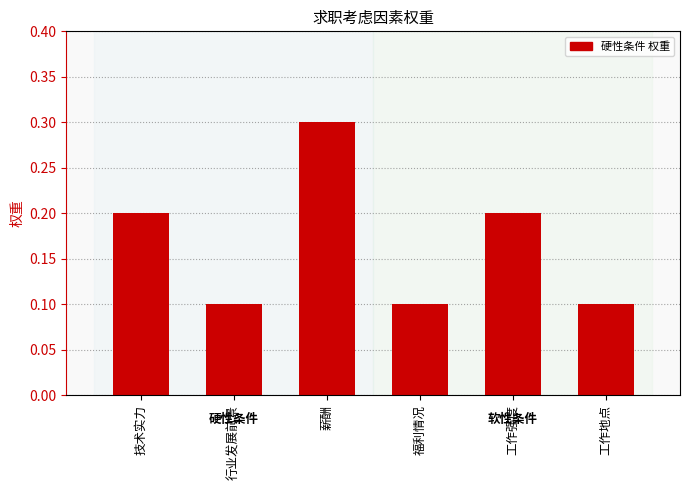

What is the change in value from 薪酬 to 福利情况?

-0.2